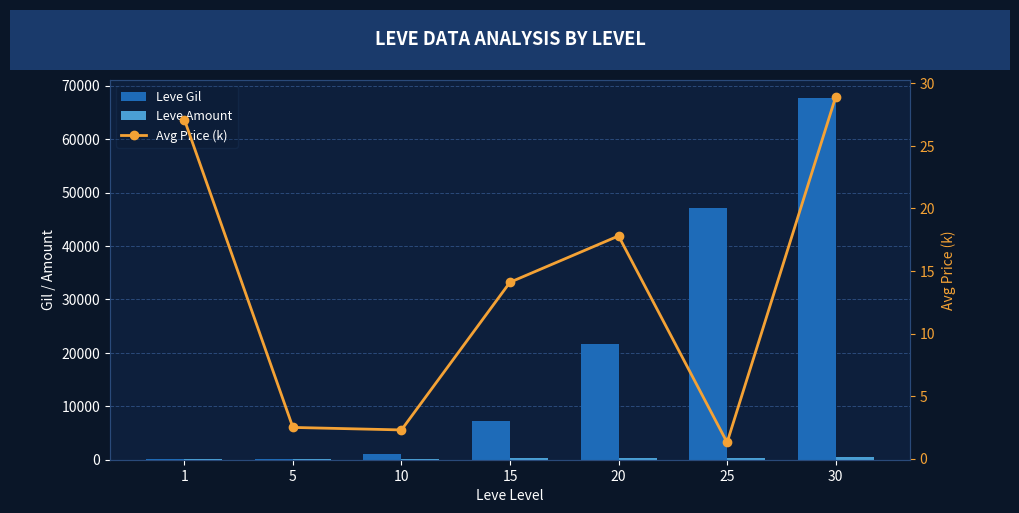

Read the Leve Amount value at 30.

416.0